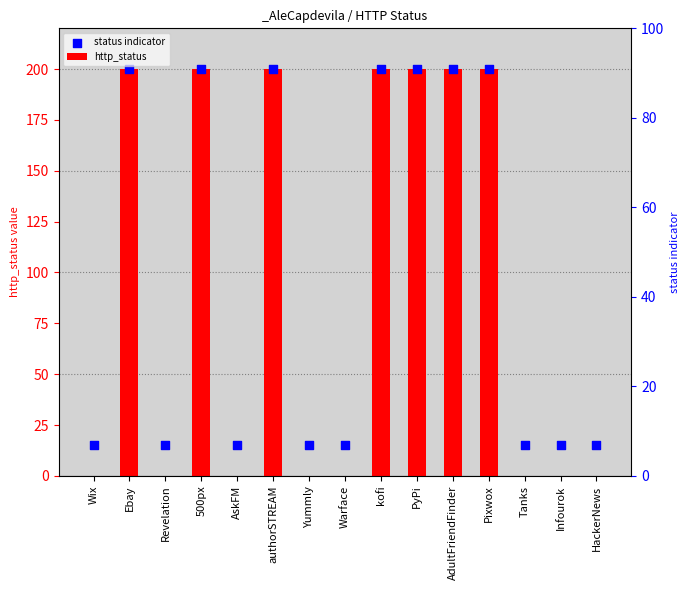

Which series has the largest total across all categories?

status indicator